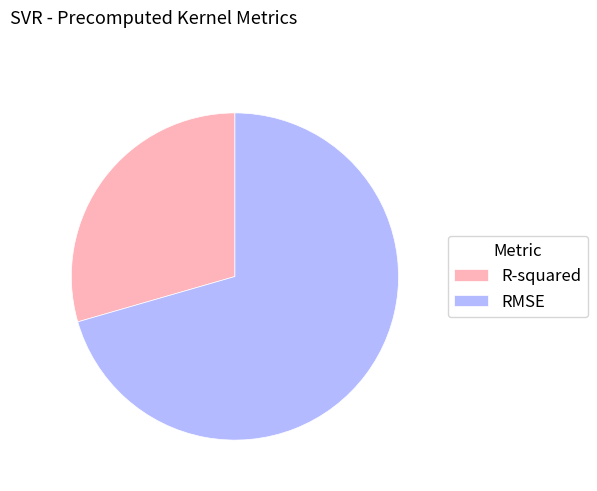

Between R-squared and RMSE, which is larger?

RMSE